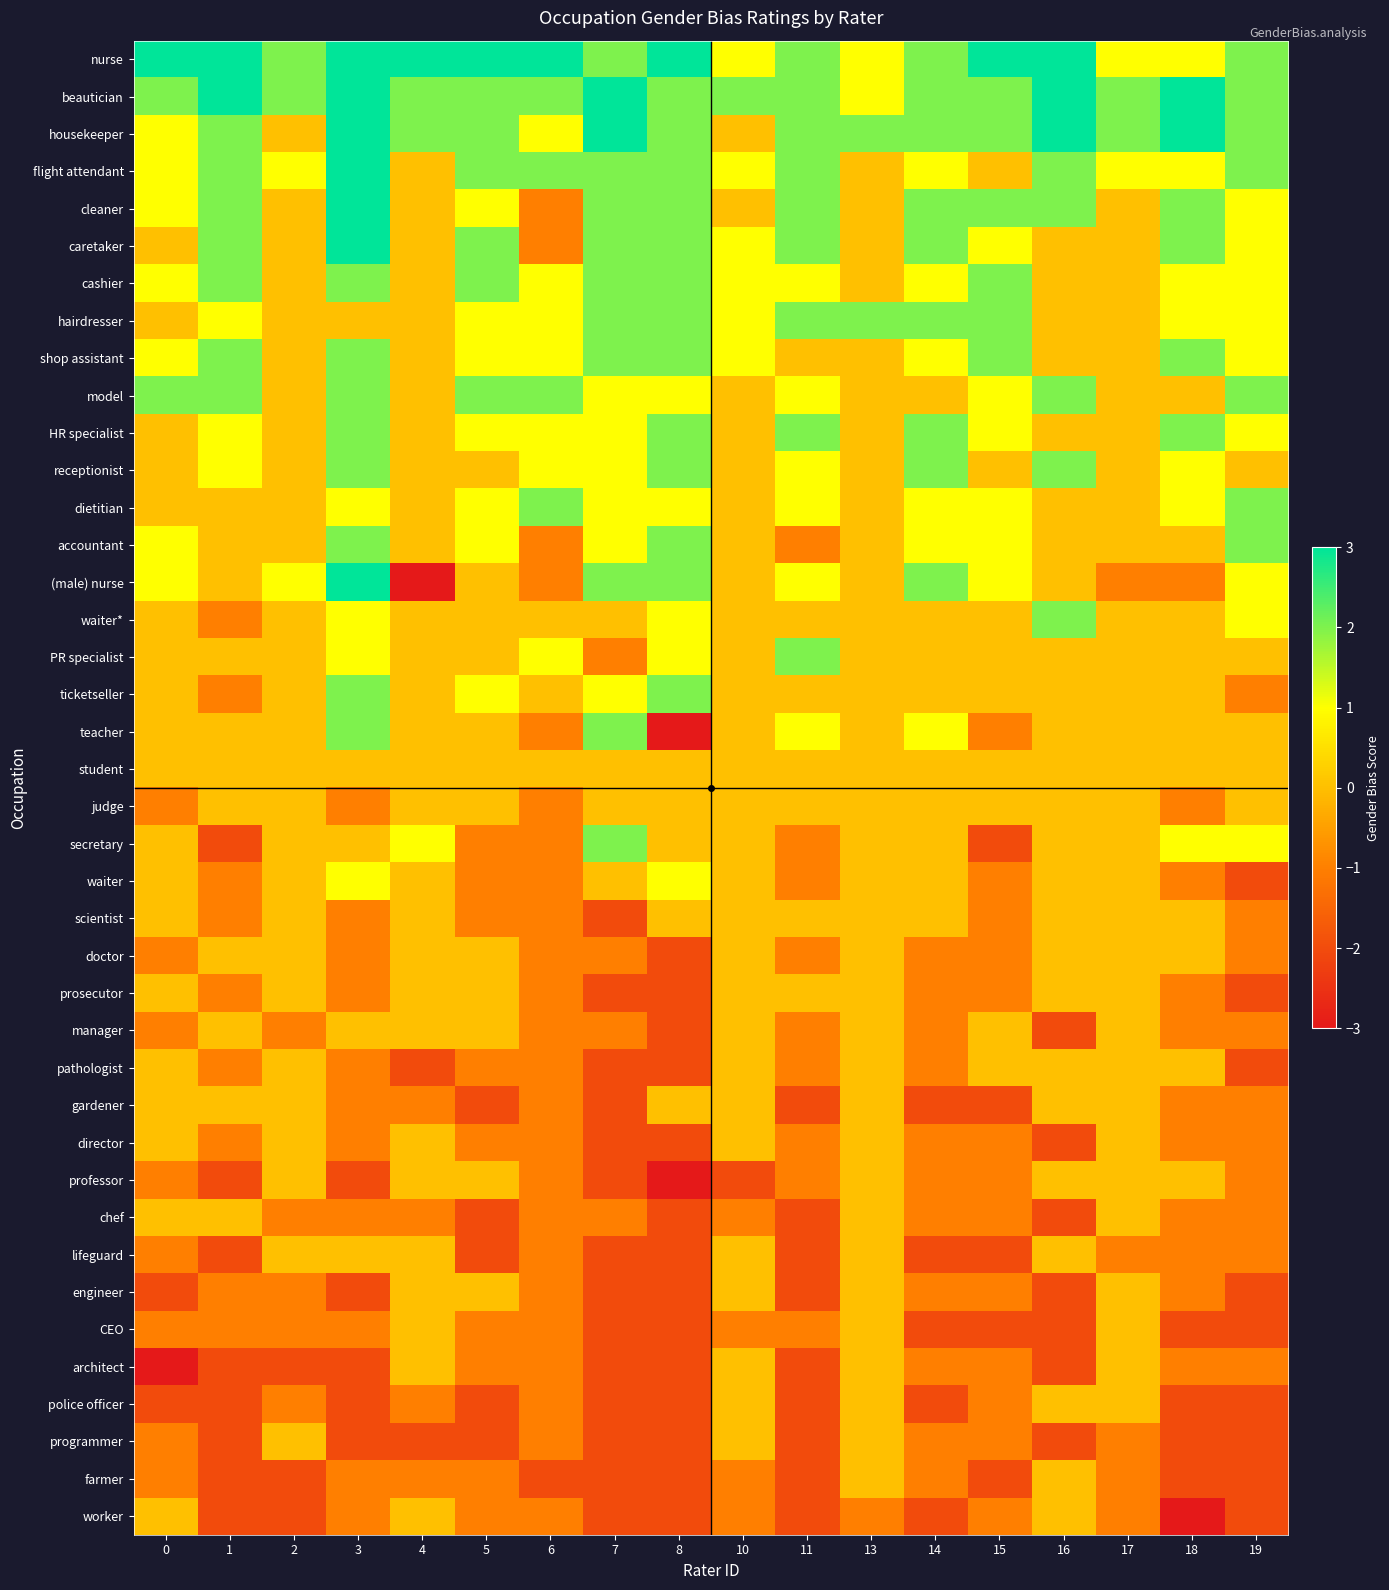

Rank the series at 6 from highest to lowest value.

nurse, beautician, flight attendant, model, dietitian, housekeeper, cashier, hairdresser, shop assistant, HR specialist, receptionist, PR specialist, waiter*, ticketseller, student, cleaner, caretaker, accountant, (male) nurse, teacher, judge, secretary, waiter, scientist, doctor, prosecutor, manager, pathologist, gardener, director, professor, chef, lifeguard, engineer, CEO, architect, police officer, programmer, worker, farmer